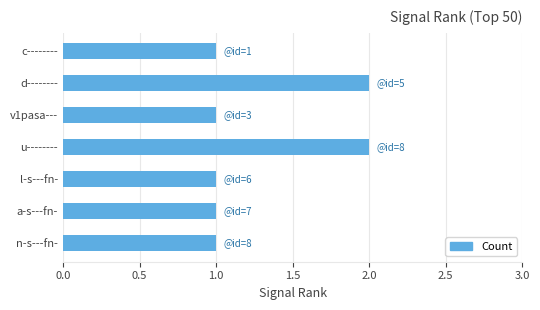

What position from the top is d--------?

2